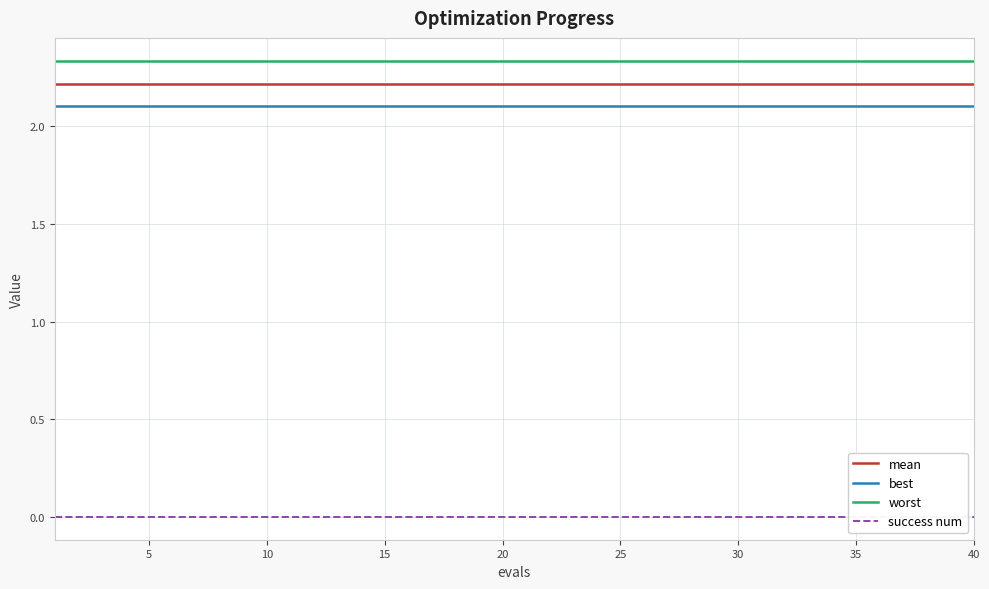

At how many categories does at least one series exceed 1?

40